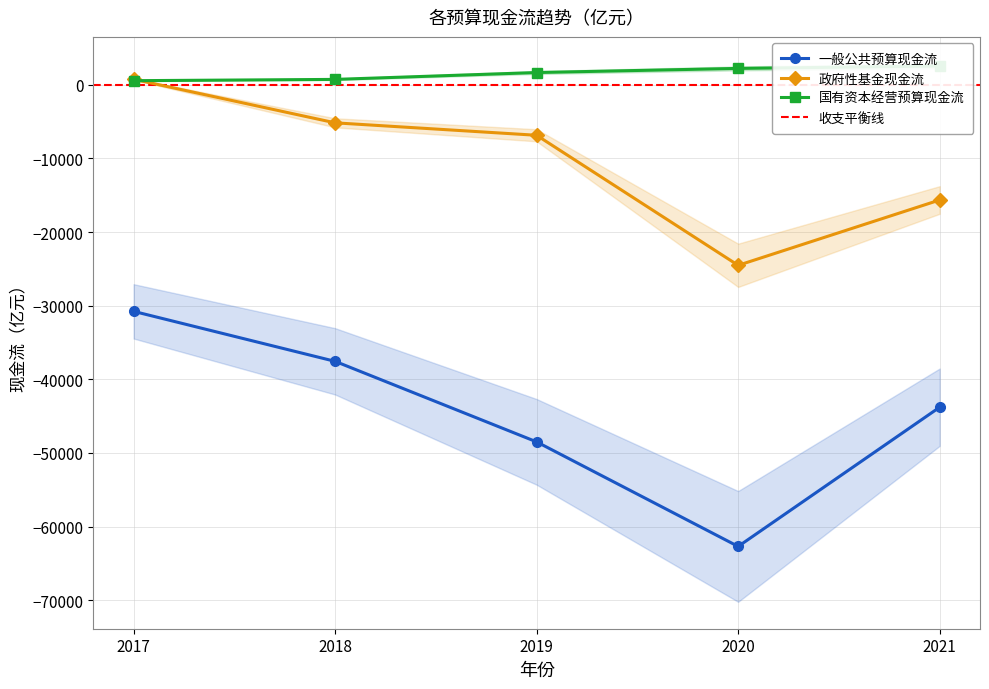

Is it true that 一般公共预算现金流 equals -62693 at 2020?

True